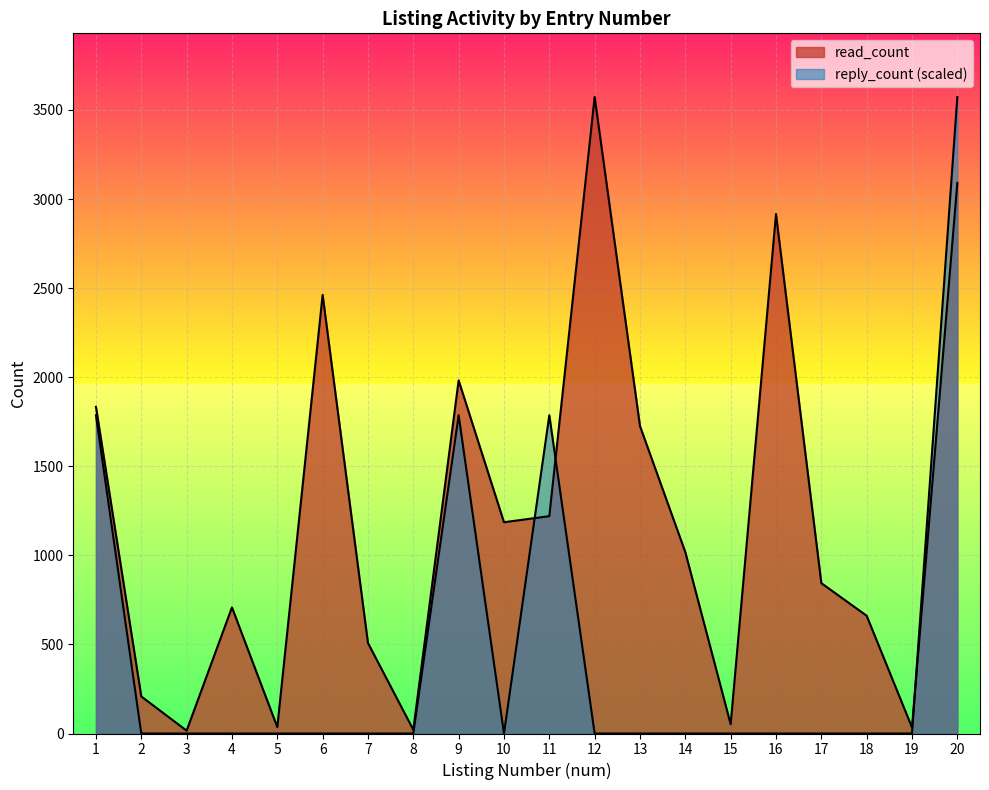

Reading right to left, transcribe all the data shown in this chart.

read_count: 20=3091.0	19=34.0	18=661.0	17=844.0	16=2916.0	15=52.0	14=1018.0	13=1726.0	12=3573.0	11=1220.0	10=1186.0	9=1982.0	8=21.0	7=508.0	6=2462.0	5=36.0	4=708.0	3=16.0	2=208.0	1=1834.0
reply_count: 20=3573.0	19=0.0	18=0.0	17=0.0	16=0.0	15=0.0	14=0.0	13=0.0	12=0.0	11=1786.5	10=0.0	9=1786.5	8=0.0	7=0.0	6=0.0	5=0.0	4=0.0	3=0.0	2=0.0	1=1786.5